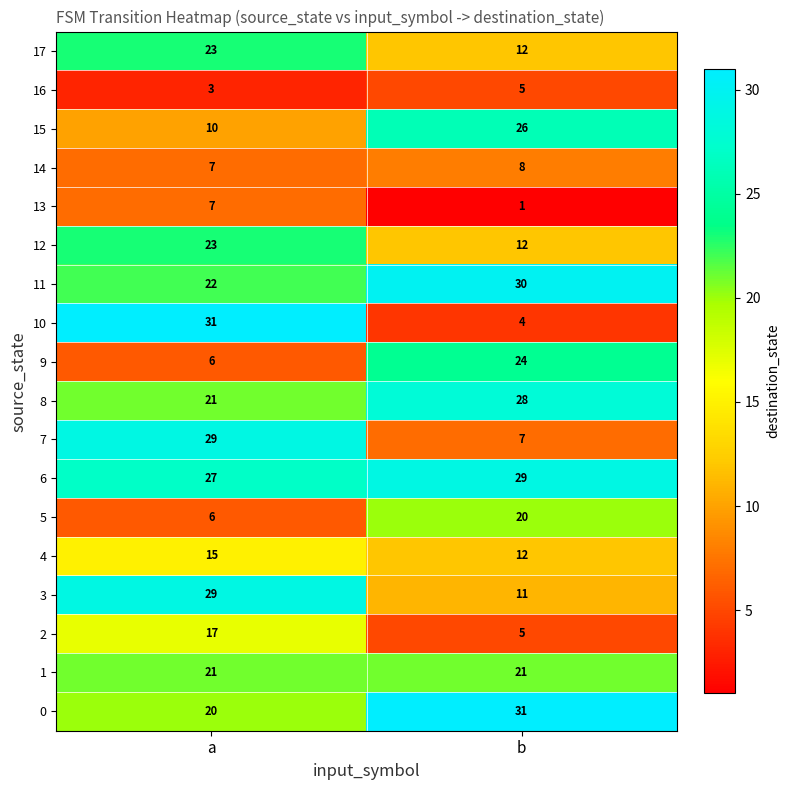

Between a and b, which series saw the biggest shift?

10